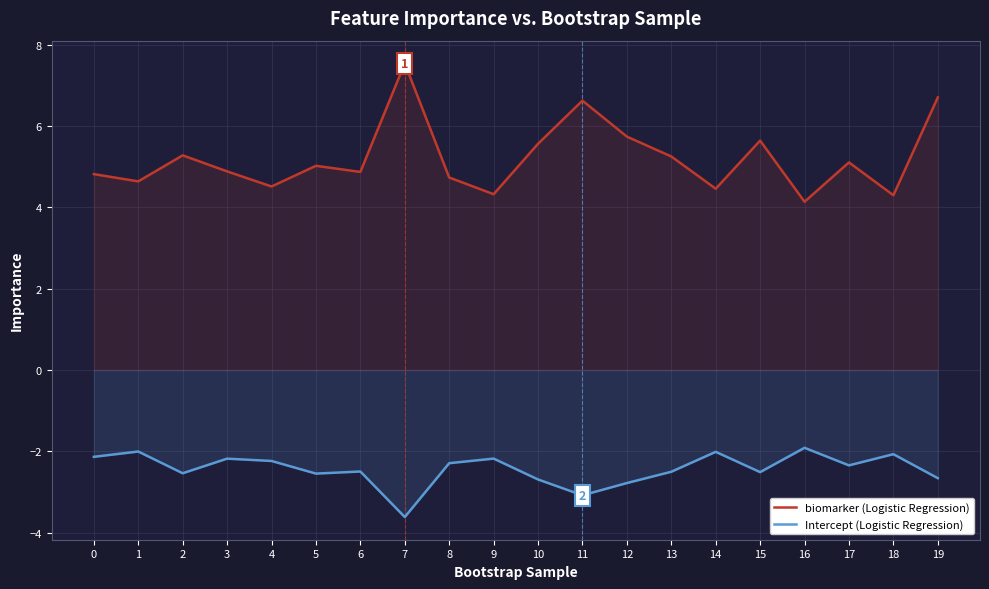

Between 15 and 3, which is larger?

15